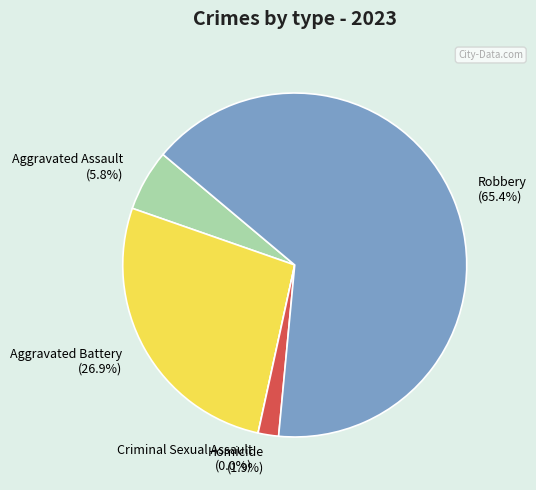

To the nearest percent, what percentage of the pie is Homicide?

2%